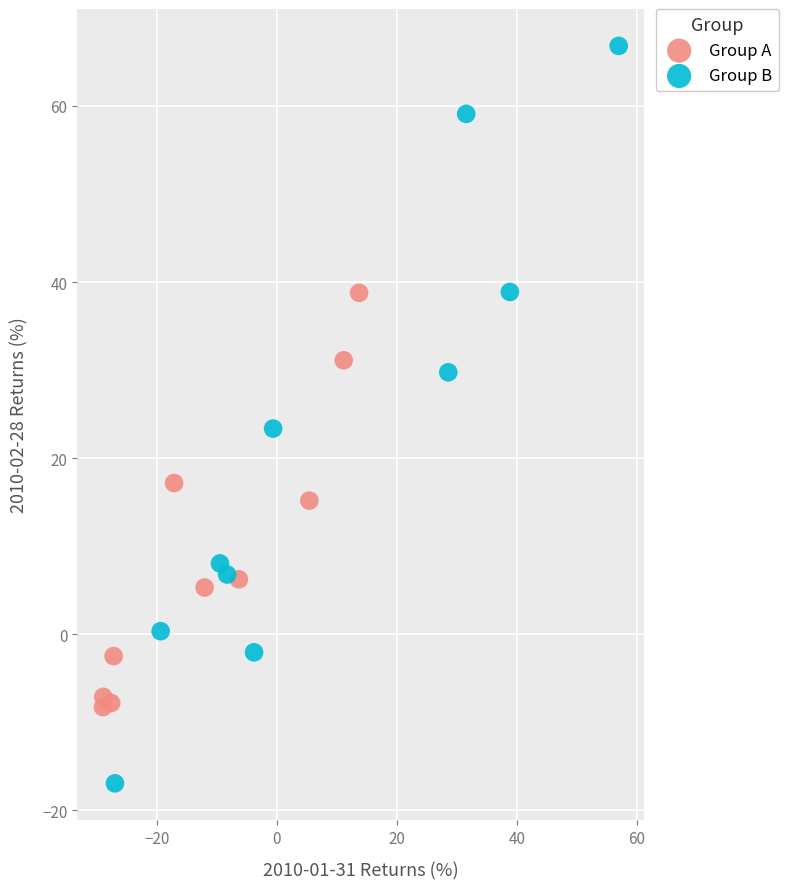

Which series has the widest spread of Y values?

Group B